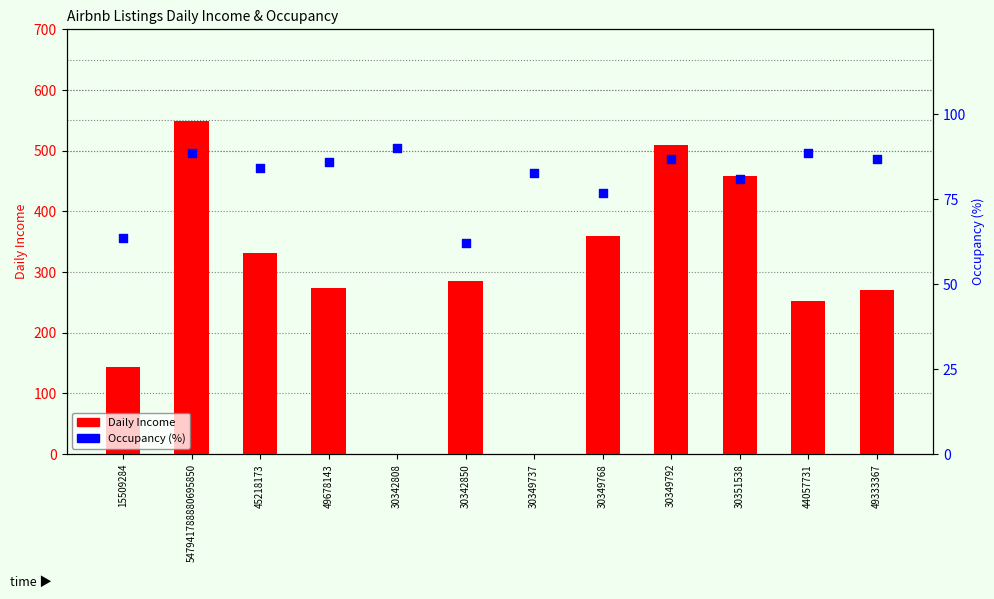

Which series reaches the minimum Y coordinate?

Daily Income